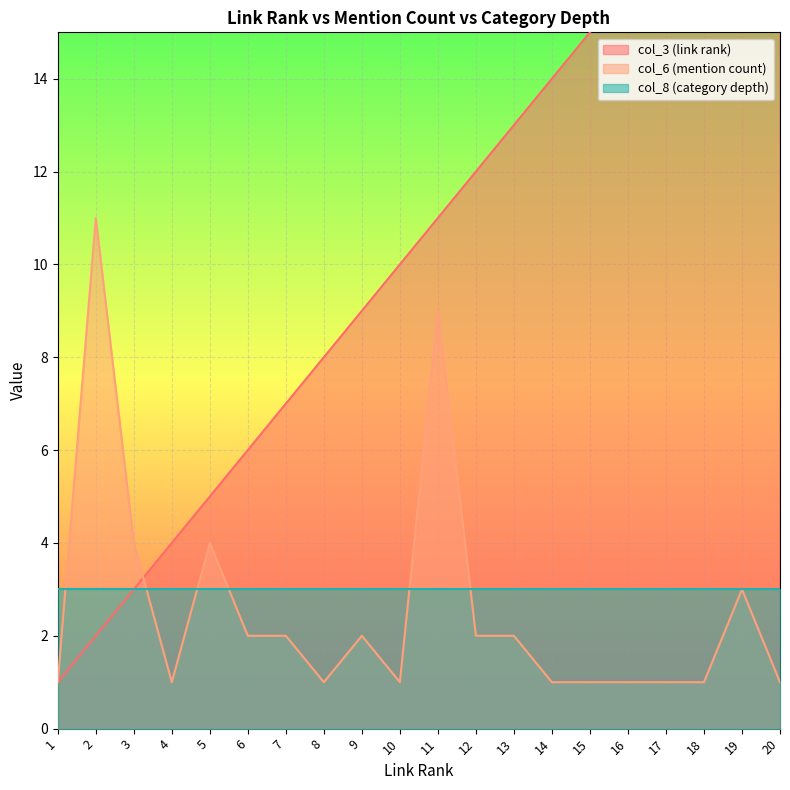

Which series has the largest total across all categories?

col_3 (link rank)